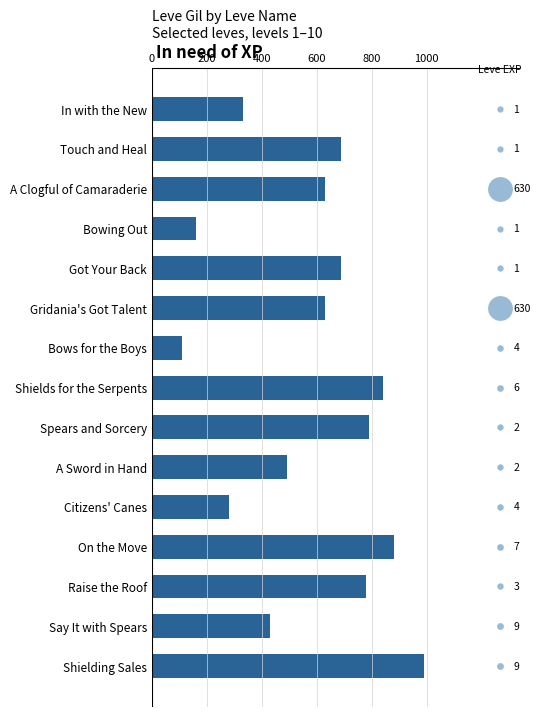

What is the change in value from Touch and Heal to Gridania's Got Talent?

-60